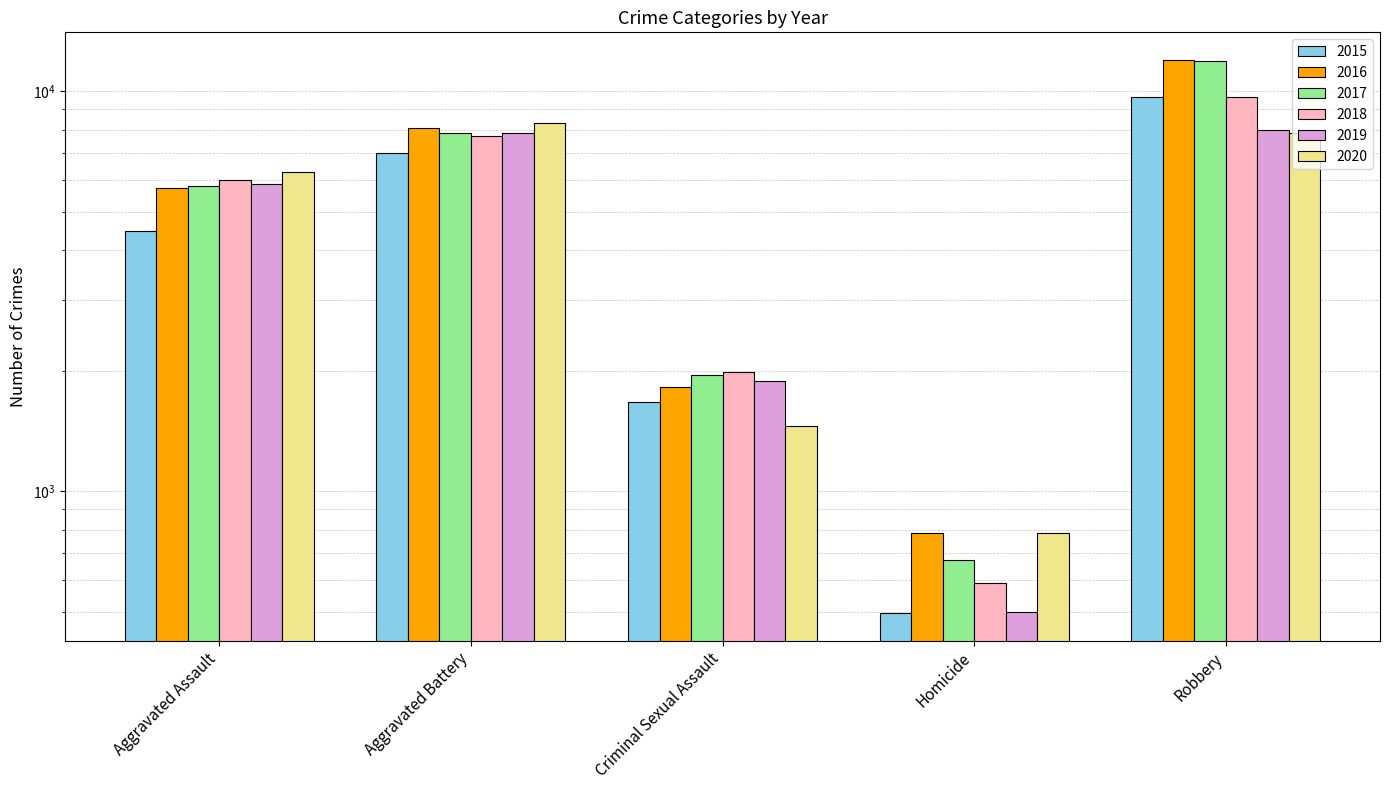

Where does the 2017 series first go above 5793?

Aggravated Battery